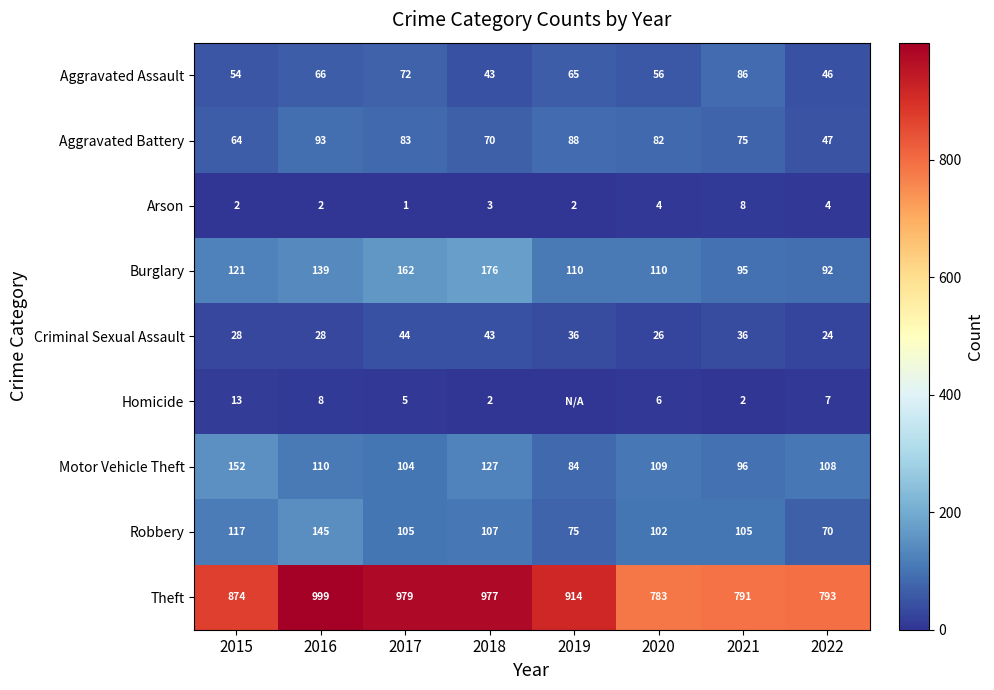

What is the difference between the Aggravated Assault values at 2022 and 2018?

3